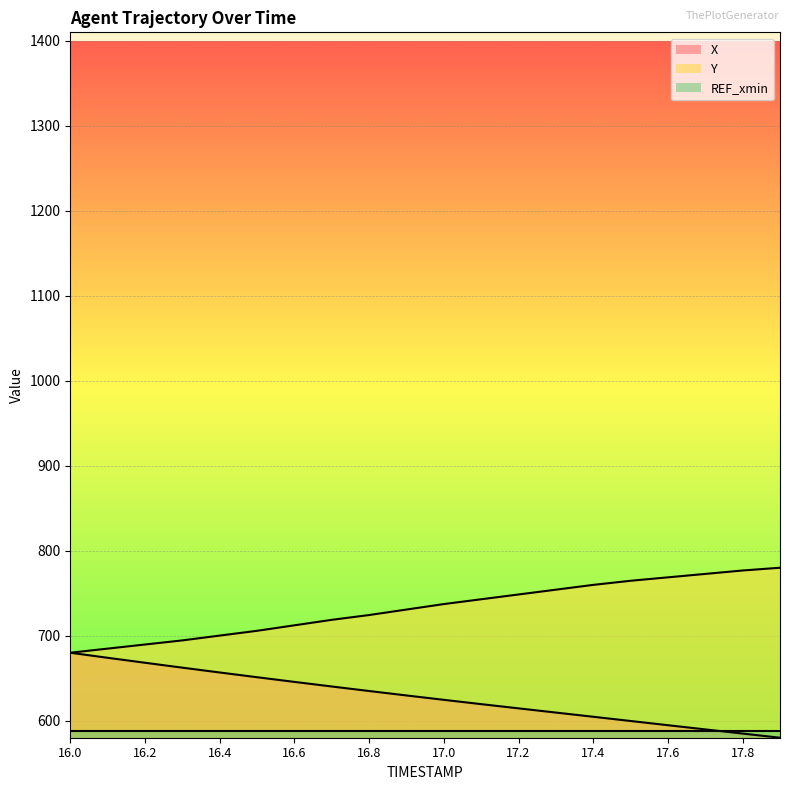

What is the value of the X point at the 8th from the left?

640.3